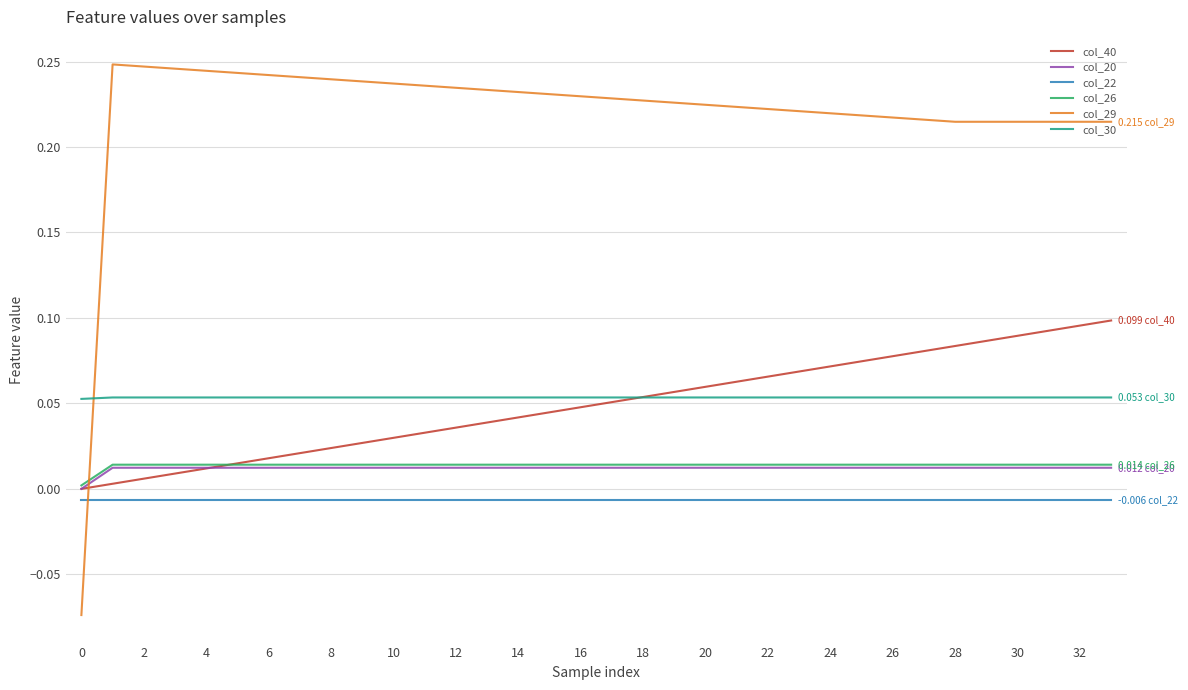

Which series has the largest range (max minus min)?

col_29